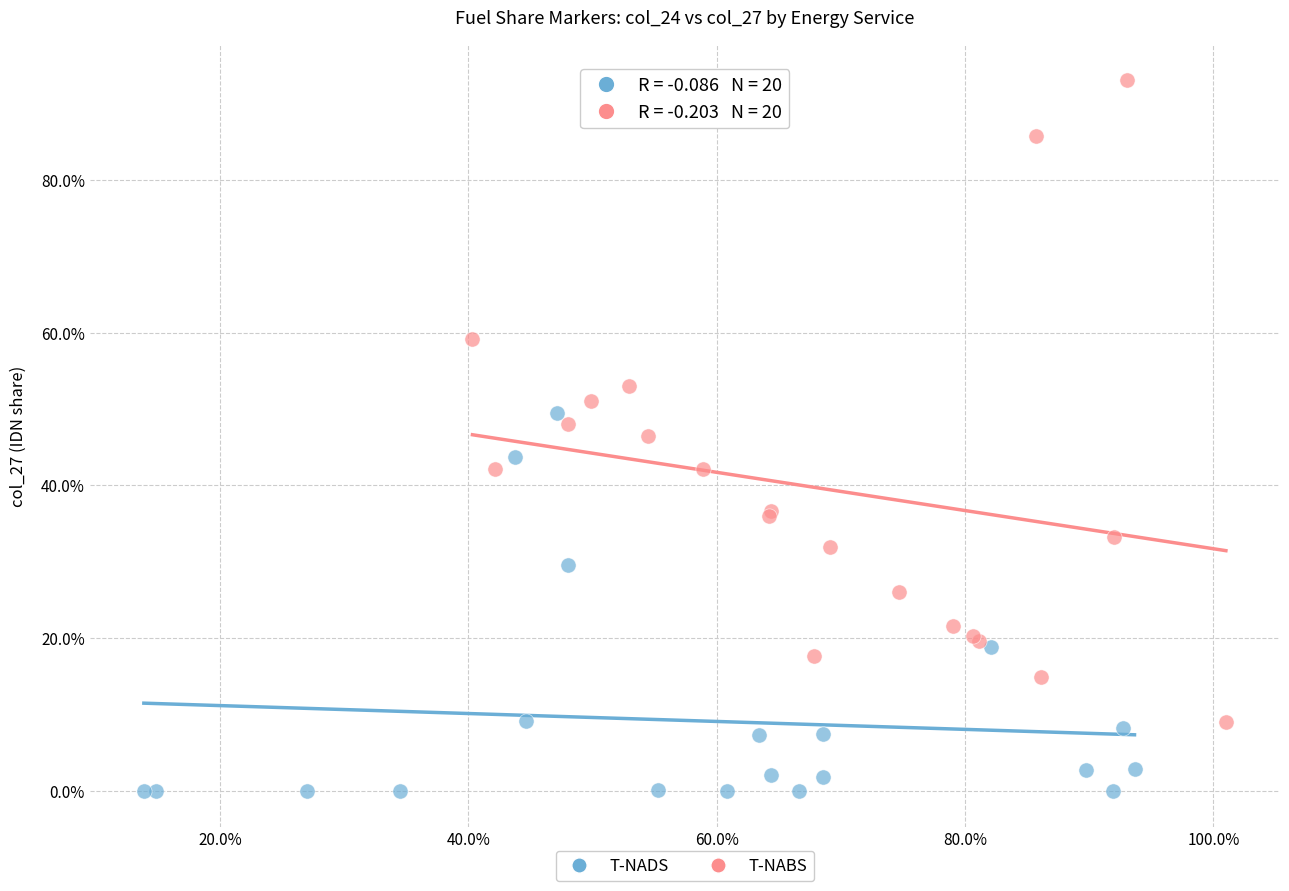

Which series has the widest spread of Y values?

T-NABS